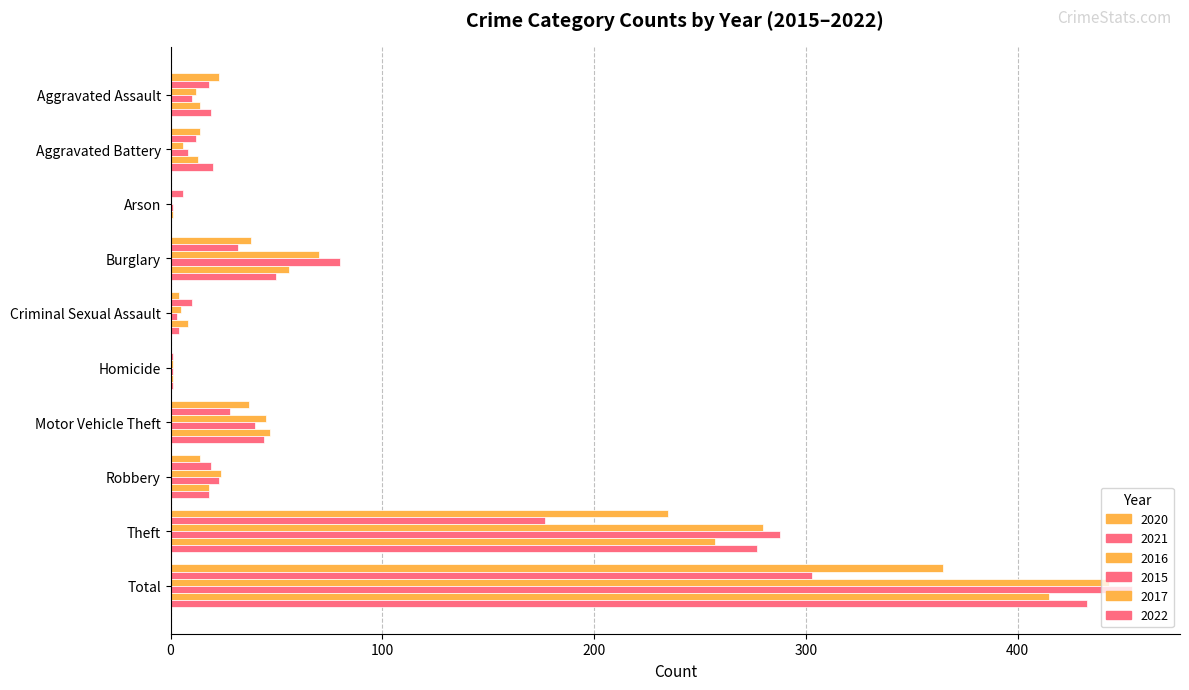

Reading left to right, what are all the values shown in this chart?

2020: 23	14	0	38	4	0	37	14	235	365
2021: 18	12	6	32	10	1	28	19	177	303
2016: 12	6	0	70	5	1	45	24	280	443
2015: 10	8	1	80	3	1	40	23	288	454
2017: 14	13	1	56	8	1	47	18	257	415
2022: 19	20	0	50	4	1	44	18	277	433